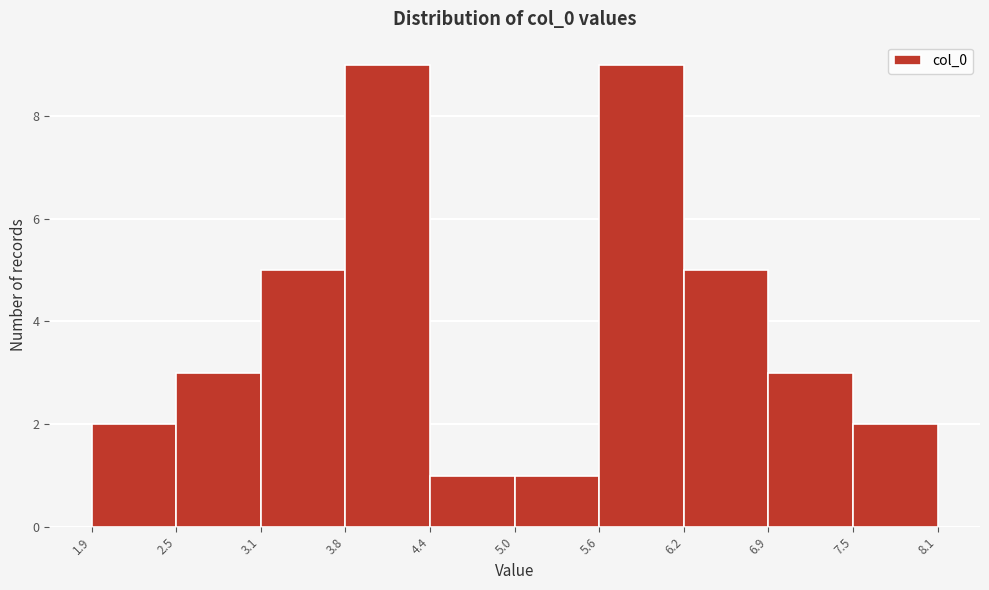

Reading left to right, list every bar in this chart as the range it spans on the x-axis followed by its height. The values are not printed on the chart, so give them approximately, as read against the axis.

1.9 to 2.5: 2
2.5 to 3.1: 3
3.1 to 3.8: 5
3.8 to 4.4: 9
4.4 to 5.0: 1
5.0 to 5.6: 1
5.6 to 6.2: 9
6.2 to 6.9: 5
6.9 to 7.5: 3
7.5 to 8.1: 2